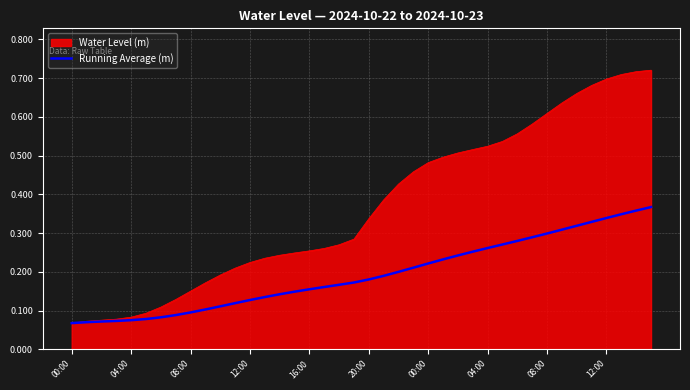

Does the chart display data point markers on the line(s)?

No